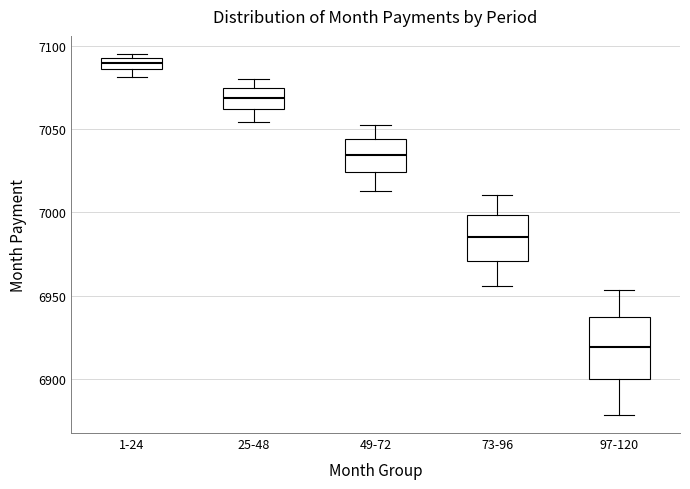

Where is the lower edge of the box for 1-24 on the y-axis? The values are not printed on the chart, so give them approximately, as read against the axis.

7085